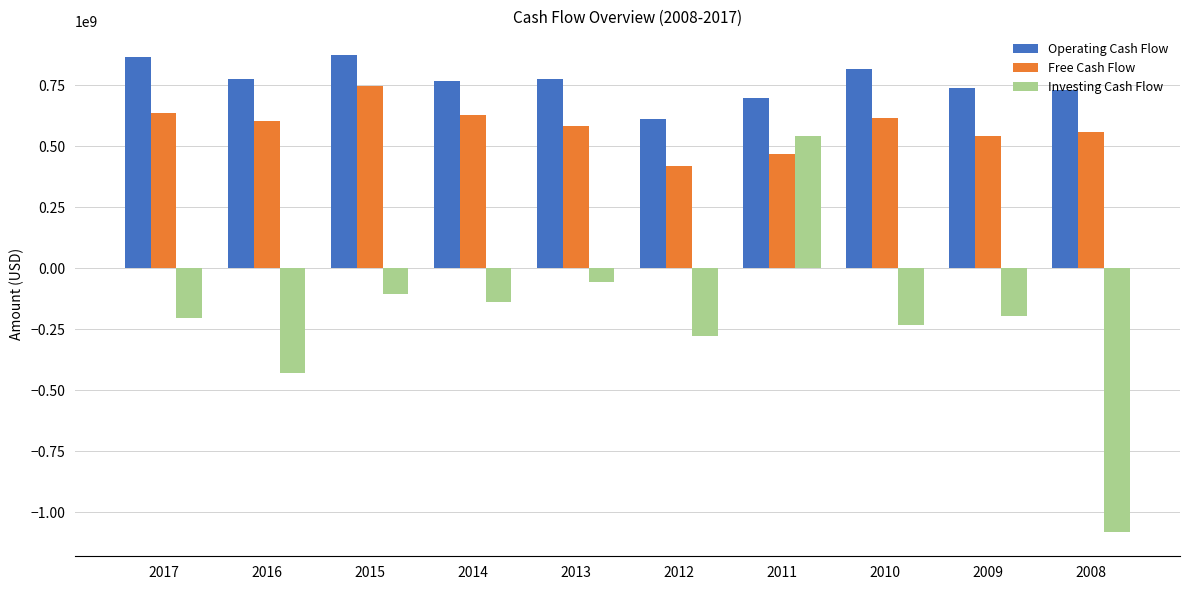

Rank the series at 2010 from lowest to highest value.

Investing Cash Flow, Free Cash Flow, Operating Cash Flow